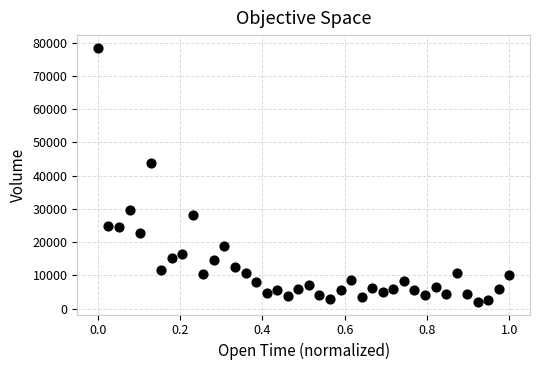

What Y value in the scatter plot is closest to 40242?

43743